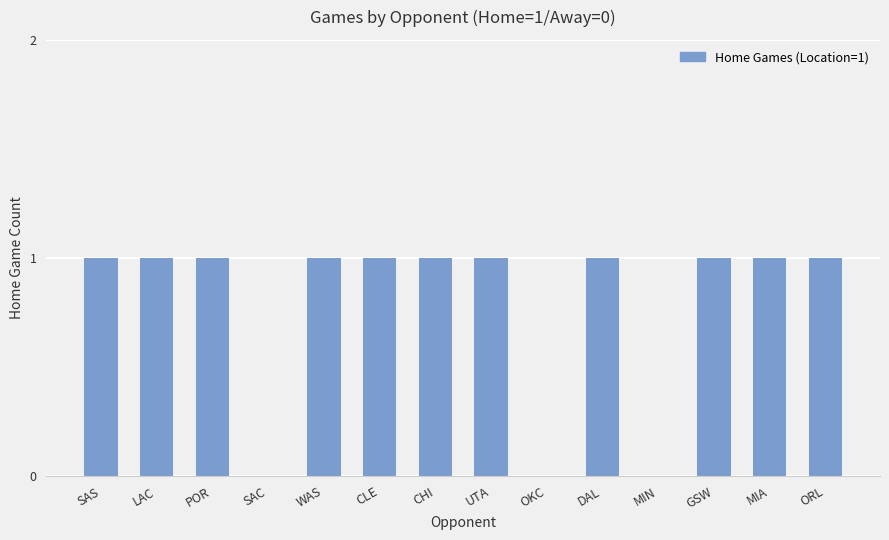

Is it true that the value at GSW is 1?

True